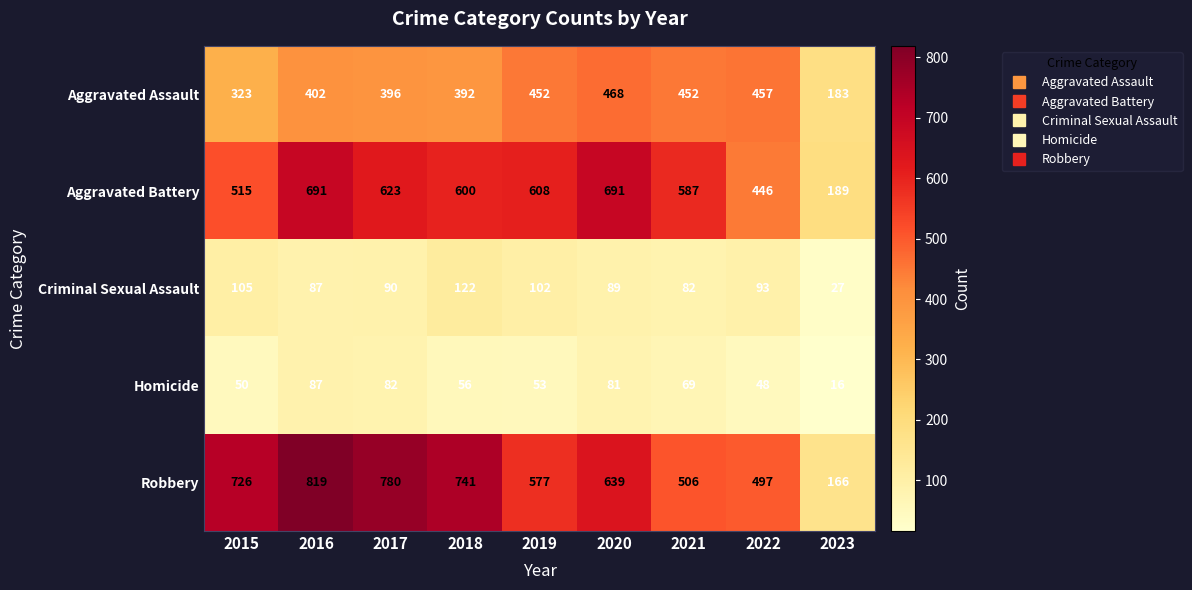

What is the highest value of the Criminal Sexual Assault series?

122